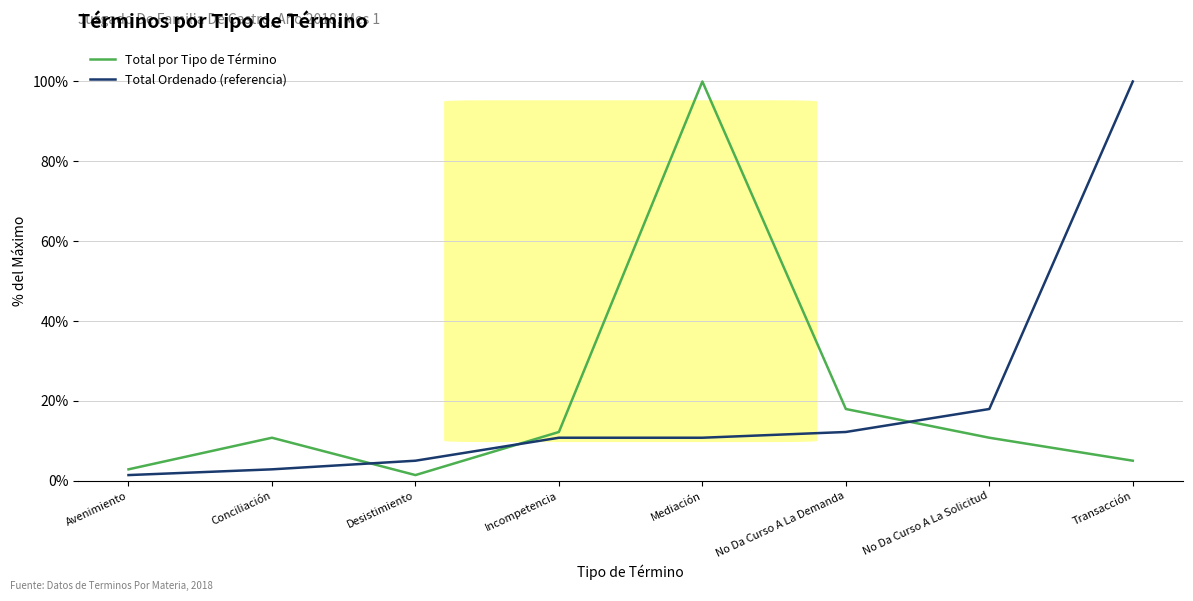

At which label does Total Ordenado (referencia) first exceed 10?

Incompetencia